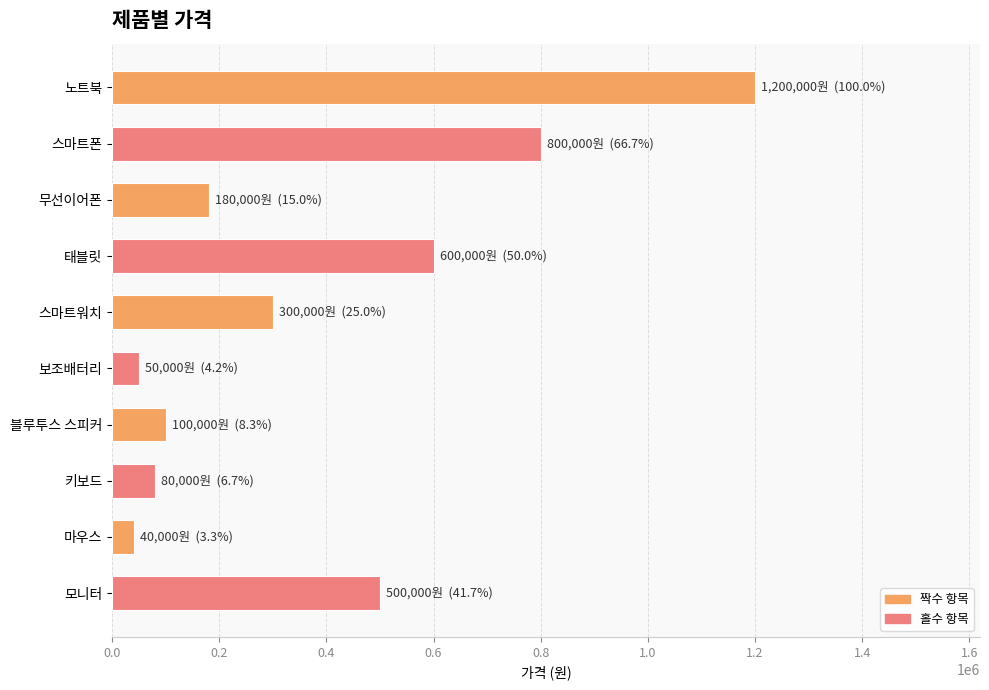

What is the change in value from 무선이어폰 to 스마트워치?

+120000